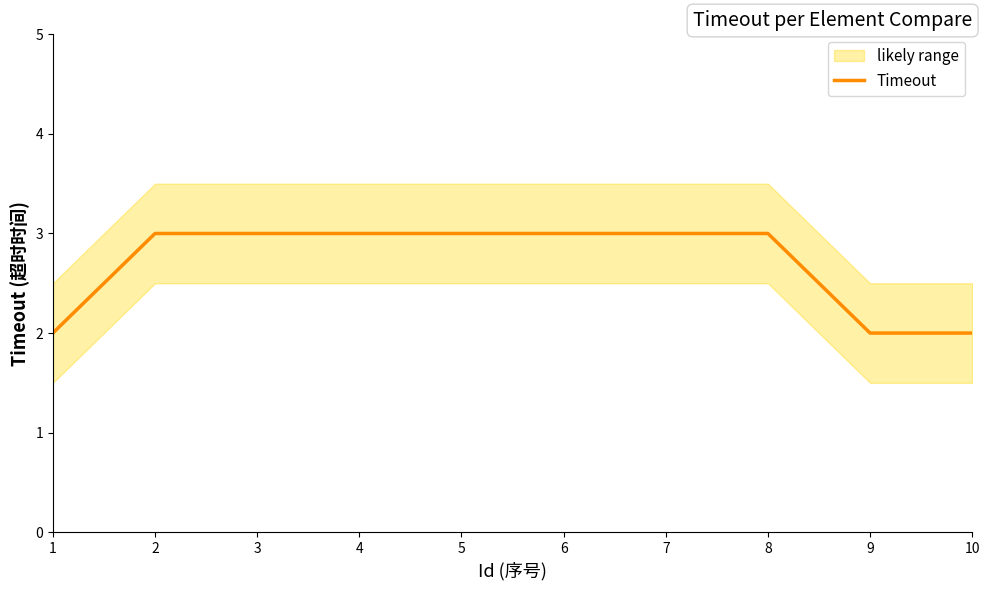

Does the chart have visible grid lines?

No